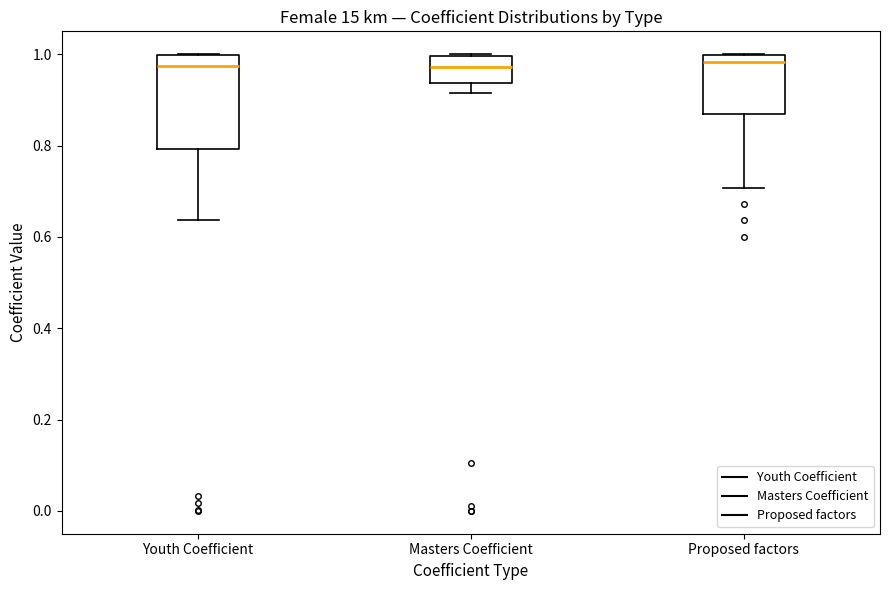

Where is the lower edge of the box for Proposed factors on the y-axis? The values are not printed on the chart, so give them approximately, as read against the axis.

0.86